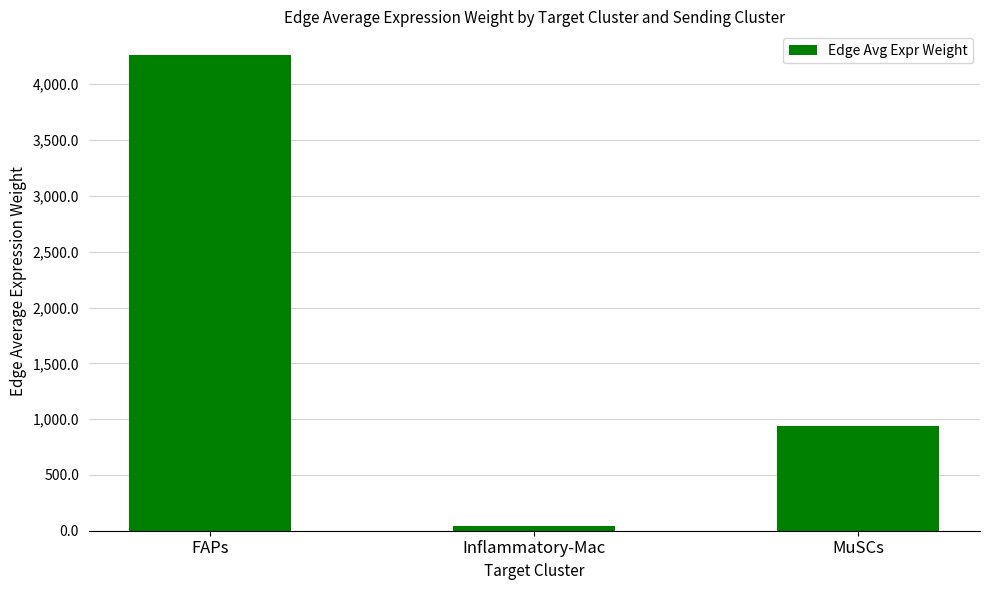

Reading left to right, transcribe all the data shown in this chart.

4261.4	44.9	940.0